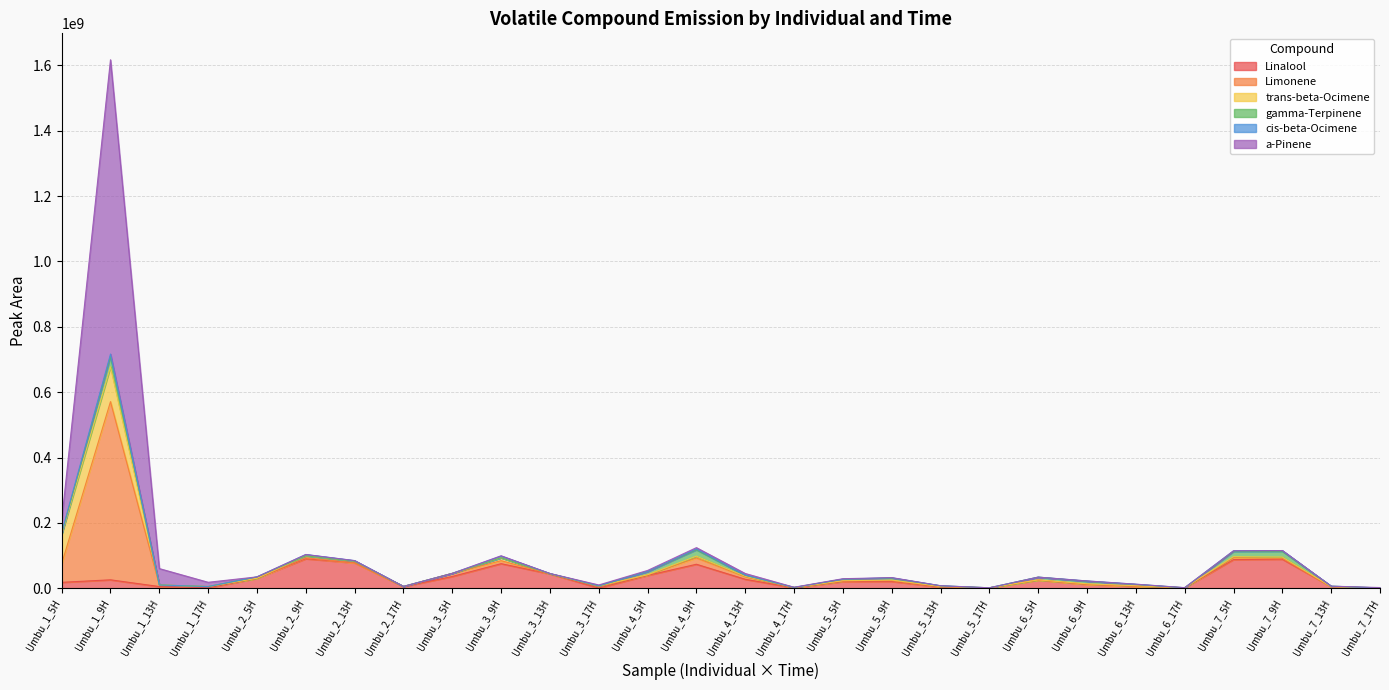

Reading right to left, transcribe all the data shown in this chart.

Linalool: Umbu_7_17H=536474	Umbu_7_13H=4999089	Umbu_7_9H=89263369	Umbu_7_5H=88140378	Umbu_6_17H=1879628	Umbu_6_13H=6530003	Umbu_6_9H=12246016	Umbu_6_5H=25651518	Umbu_5_17H=1790985	Umbu_5_13H=3954246	Umbu_5_9H=21316168	Umbu_5_5H=21005139	Umbu_4_17H=1664814	Umbu_4_13H=27832267	Umbu_4_9H=73839787	Umbu_4_5H=39738507	Umbu_3_17H=1119095	Umbu_3_13H=44217460	Umbu_3_9H=75586859	Umbu_3_5H=36410173	Umbu_2_17H=5365022	Umbu_2_13H=78044441	Umbu_2_9H=90663177	Umbu_2_5H=30939599	Umbu_1_17H=1592832	Umbu_1_13H=5587327	Umbu_1_9H=26200965	Umbu_1_5H=18514555
Limonene: Umbu_7_17H=0	Umbu_7_13H=0	Umbu_7_9H=2638642	Umbu_7_5H=5800601	Umbu_6_17H=0	Umbu_6_13H=0	Umbu_6_9H=0	Umbu_6_5H=0	Umbu_5_17H=0	Umbu_5_13H=1394233	Umbu_5_9H=2464258	Umbu_5_5H=1822295	Umbu_4_17H=939330	Umbu_4_13H=7671147	Umbu_4_9H=19202108	Umbu_4_5H=1581214	Umbu_3_17H=4882119	Umbu_3_13H=0	Umbu_3_9H=9150172	Umbu_3_5H=9463819	Umbu_2_17H=0	Umbu_2_13H=0	Umbu_2_9H=3117362	Umbu_2_5H=0	Umbu_1_17H=4017458	Umbu_1_13H=4814141	Umbu_1_9H=545070096	Umbu_1_5H=56868076
trans-beta-Ocimene: Umbu_7_17H=0	Umbu_7_13H=320404	Umbu_7_9H=3960562	Umbu_7_5H=3164467	Umbu_6_17H=0	Umbu_6_13H=1509679	Umbu_6_9H=1860560	Umbu_6_5H=296744	Umbu_5_17H=0	Umbu_5_13H=543520	Umbu_5_9H=1750265	Umbu_5_5H=514297	Umbu_4_17H=332235	Umbu_4_13H=1581965	Umbu_4_9H=5539307	Umbu_4_5H=422517	Umbu_3_17H=1480251	Umbu_3_13H=853424	Umbu_3_9H=8930350	Umbu_3_5H=0	Umbu_2_17H=604893	Umbu_2_13H=5097162	Umbu_2_9H=5833283	Umbu_2_5H=0	Umbu_1_17H=0	Umbu_1_13H=0	Umbu_1_9H=106612548	Umbu_1_5H=89253075
gamma-Terpinene: Umbu_7_17H=972184	Umbu_7_13H=1412373	Umbu_7_9H=17577569	Umbu_7_5H=15873481	Umbu_6_17H=0	Umbu_6_13H=3796730	Umbu_6_9H=7501671	Umbu_6_5H=8483045	Umbu_5_17H=0	Umbu_5_13H=1897907	Umbu_5_9H=5800595	Umbu_5_5H=4736960	Umbu_4_17H=0	Umbu_4_13H=2872713	Umbu_4_9H=19566522	Umbu_4_5H=9809009	Umbu_3_17H=0	Umbu_3_13H=0	Umbu_3_9H=0	Umbu_3_5H=0	Umbu_2_17H=0	Umbu_2_13H=0	Umbu_2_9H=0	Umbu_2_5H=4207063	Umbu_1_17H=0	Umbu_1_13H=0	Umbu_1_9H=31597915	Umbu_1_5H=1975011
cis-beta-Ocimene: Umbu_7_17H=0	Umbu_7_13H=0	Umbu_7_9H=2264398	Umbu_7_5H=1962443	Umbu_6_17H=0	Umbu_6_13H=925017	Umbu_6_9H=1077740	Umbu_6_5H=0	Umbu_5_17H=0	Umbu_5_13H=284448	Umbu_5_9H=1061741	Umbu_5_5H=305310	Umbu_4_17H=0	Umbu_4_13H=442804	Umbu_4_9H=2737320	Umbu_4_5H=151890	Umbu_3_17H=667629	Umbu_3_13H=442804	Umbu_3_9H=4922135	Umbu_3_5H=0	Umbu_2_17H=0	Umbu_2_13H=1774387	Umbu_2_9H=3945823	Umbu_2_5H=0	Umbu_1_17H=0	Umbu_1_13H=0	Umbu_1_9H=7344567	Umbu_1_5H=3946338
a-Pinene: Umbu_7_17H=1055546	Umbu_7_13H=0	Umbu_7_9H=0	Umbu_7_5H=0	Umbu_6_17H=399856	Umbu_6_13H=0	Umbu_6_9H=0	Umbu_6_5H=0	Umbu_5_17H=0	Umbu_5_13H=0	Umbu_5_9H=608174	Umbu_5_5H=1168053	Umbu_4_17H=564207	Umbu_4_13H=5111788	Umbu_4_9H=3757611	Umbu_4_5H=3160217	Umbu_3_17H=2308320	Umbu_3_13H=0	Umbu_3_9H=1179028	Umbu_3_5H=0	Umbu_2_17H=0	Umbu_2_13H=0	Umbu_2_9H=0	Umbu_2_5H=0	Umbu_1_17H=13060528	Umbu_1_13H=50173539	Umbu_1_9H=900134948	Umbu_1_5H=36458610